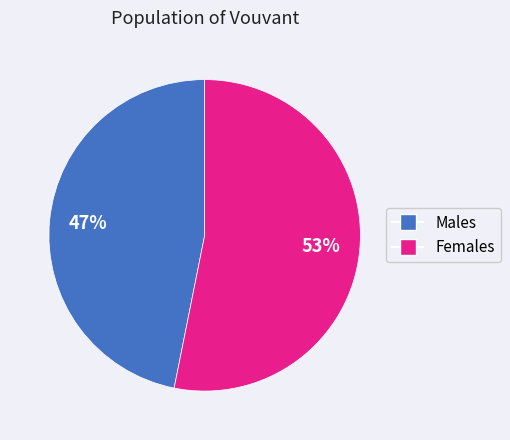

To the nearest percent, what is the difference between the largest and smallest slice percentages?

6%